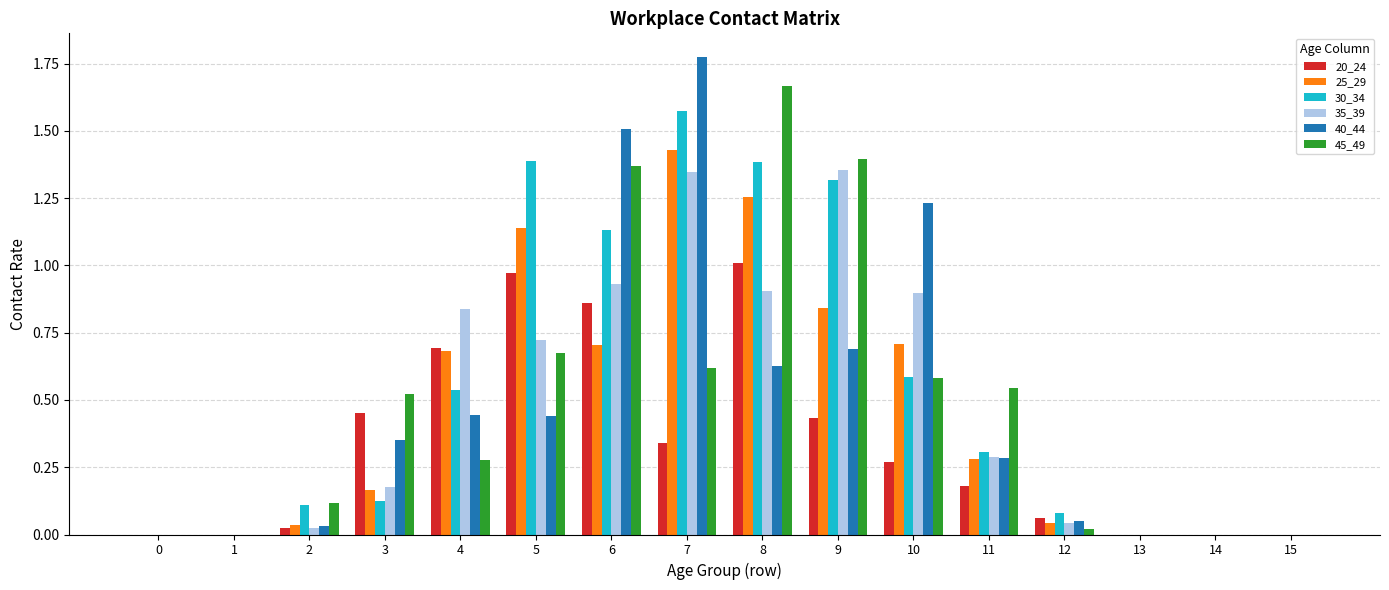

True or false: 25_29 has a value of 0.1 at 2.

False